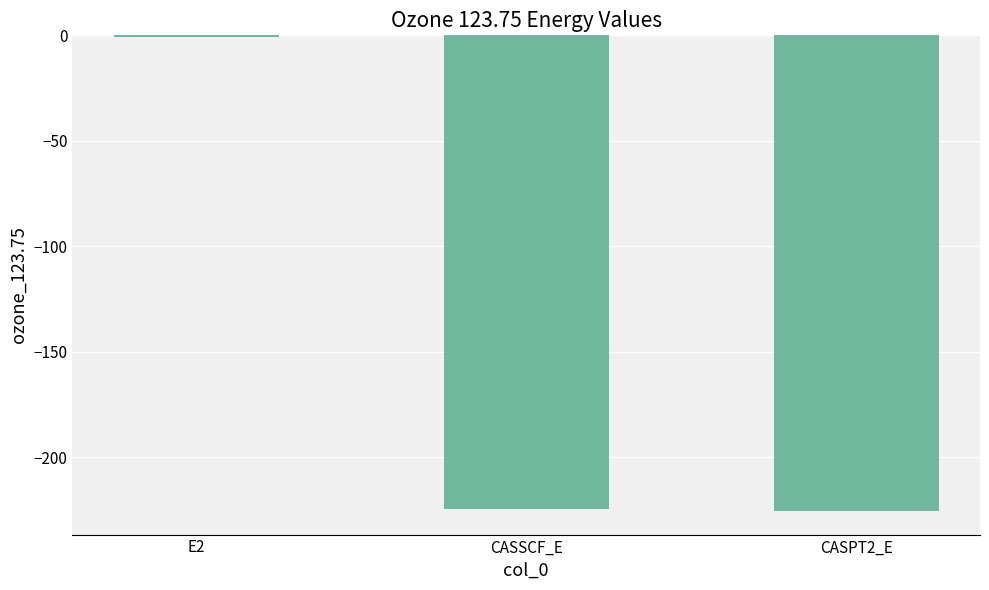

Is it true that the value at CASSCF_E is -224.6?

True